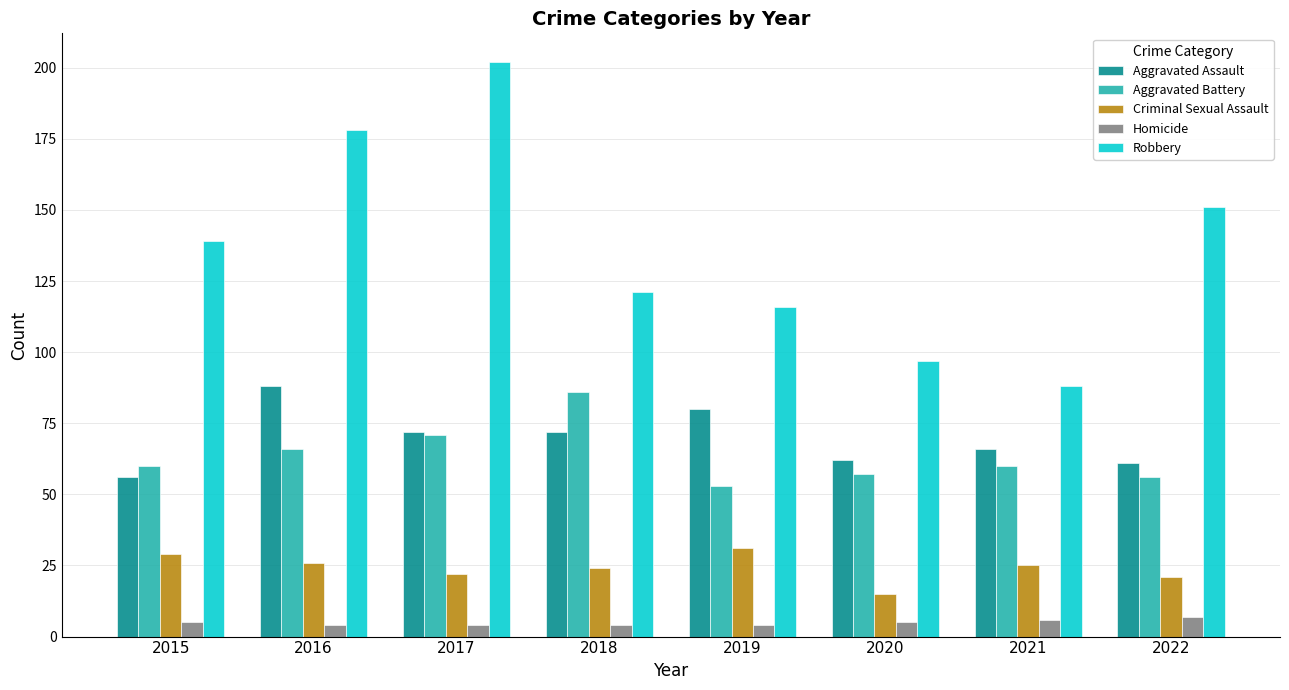

What value does the Homicide series have at 2022?

7